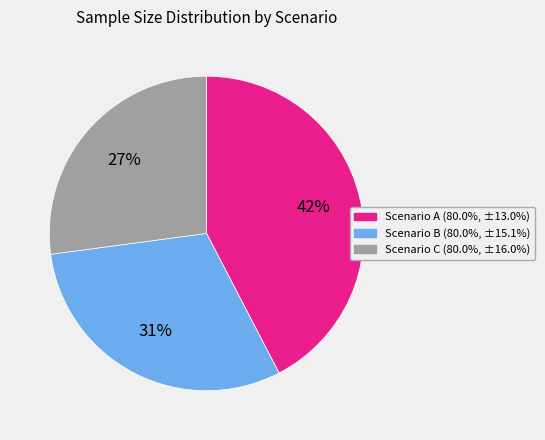

What percentage is the Scenario B (80.0%, ±15.1%) slice, to the nearest percent?

31%